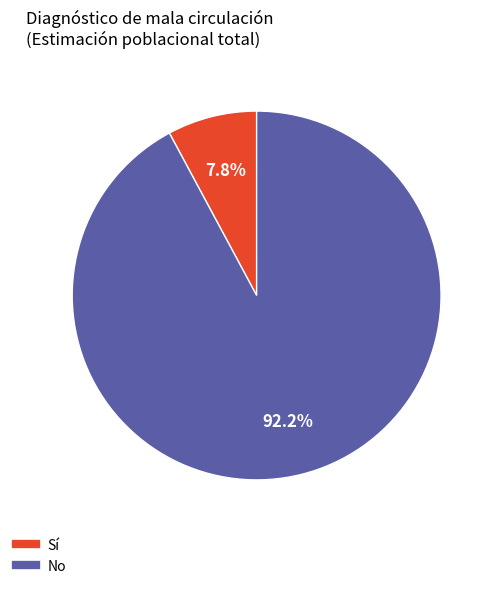

Is there a majority slice in this chart?

Yes